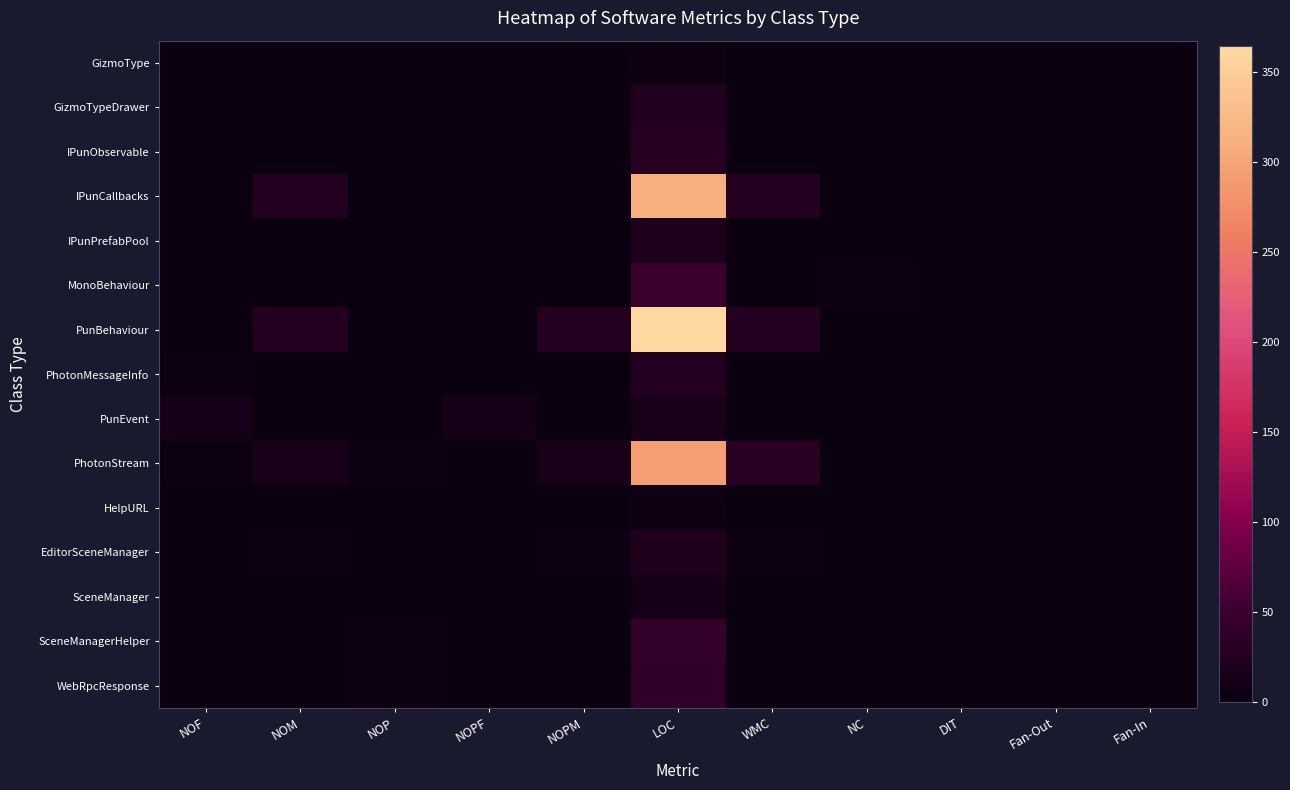

Reading right to left, transcribe all the data shown in this chart.

GizmoType: Fan-In=1	Fan-Out=0	DIT=0	NC=0	WMC=0	LOC=7	NOPM=0	NOPF=0	NOP=0	NOM=0	NOF=0
GizmoTypeDrawer: Fan-In=0	Fan-Out=1	DIT=0	NC=0	WMC=2	LOC=23	NOPM=1	NOPF=0	NOP=0	NOM=1	NOF=0
IPunObservable: Fan-In=0	Fan-Out=0	DIT=0	NC=0	WMC=1	LOC=29	NOPM=0	NOPF=0	NOP=0	NOM=1	NOF=0
IPunCallbacks: Fan-In=0	Fan-Out=0	DIT=0	NC=0	WMC=27	LOC=310	NOPM=0	NOPF=0	NOP=0	NOM=27	NOF=0
IPunPrefabPool: Fan-In=0	Fan-Out=0	DIT=0	NC=0	WMC=2	LOC=21	NOPM=0	NOPF=0	NOP=0	NOM=2	NOF=0
MonoBehaviour: Fan-In=0	Fan-Out=0	DIT=0	NC=3	WMC=0	LOC=49	NOPM=0	NOPF=0	NOP=2	NOM=0	NOF=1
PunBehaviour: Fan-In=0	Fan-Out=0	DIT=1	NC=2	WMC=27	LOC=364	NOPM=27	NOPF=0	NOP=0	NOM=27	NOF=0
PhotonMessageInfo: Fan-In=0	Fan-Out=0	DIT=0	NC=0	WMC=2	LOC=28	NOPM=2	NOPF=2	NOP=1	NOM=2	NOF=3
PunEvent: Fan-In=0	Fan-Out=0	DIT=0	NC=0	WMC=0	LOC=15	NOPM=0	NOPF=12	NOP=0	NOM=0	NOF=12
PhotonStream: Fan-In=0	Fan-Out=0	DIT=0	NC=0	WMC=31	LOC=292	NOPM=16	NOPF=0	NOP=3	NOM=17	NOF=4
HelpURL: Fan-In=0	Fan-Out=0	DIT=0	NC=0	WMC=1	LOC=6	NOPM=1	NOPF=0	NOP=0	NOM=1	NOF=0
EditorSceneManager: Fan-In=0	Fan-Out=0	DIT=0	NC=0	WMC=3	LOC=22	NOPM=3	NOPF=0	NOP=1	NOM=3	NOF=0
SceneManager: Fan-In=1	Fan-Out=0	DIT=0	NC=0	WMC=2	LOC=12	NOPM=2	NOPF=0	NOP=0	NOM=2	NOF=0
SceneManagerHelper: Fan-In=0	Fan-Out=0	DIT=0	NC=0	WMC=0	LOC=42	NOPM=0	NOPF=0	NOP=3	NOM=0	NOF=0
WebRpcResponse: Fan-In=0	Fan-Out=0	DIT=0	NC=0	WMC=2	LOC=40	NOPM=2	NOPF=0	NOP=4	NOM=2	NOF=0